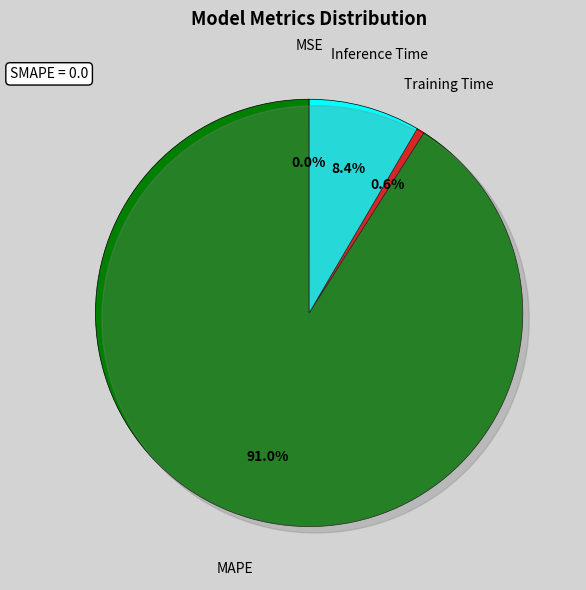

Which has a higher value, MAPE or Inference Time?

MAPE